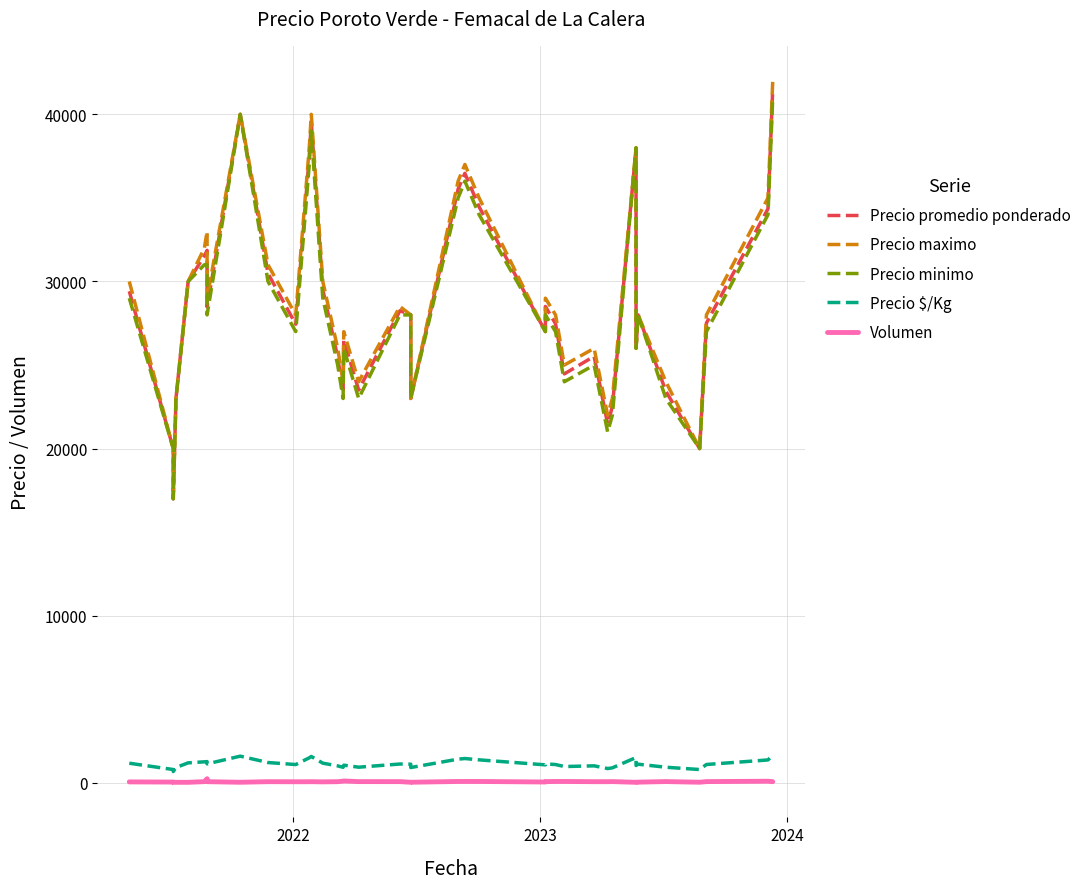

True or false: Precio promedio ponderado and Precio $/Kg intersect in this chart.

False